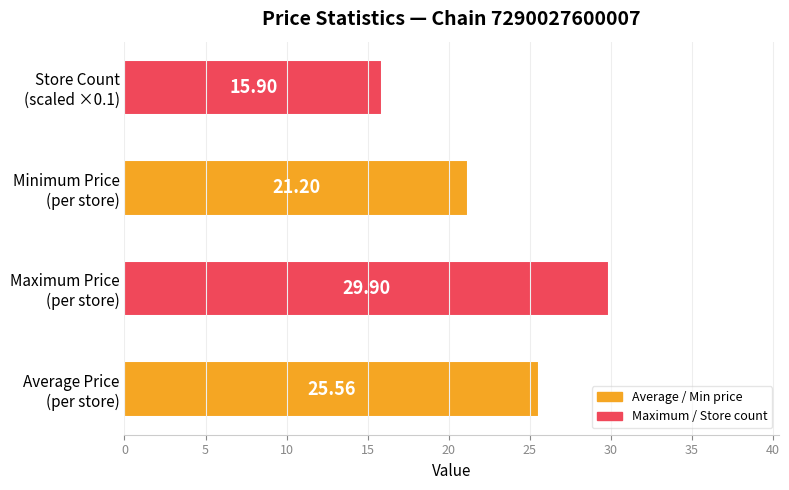

Rank the categories by value from highest to lowest.

Maximum Price
(per store), Average Price
(per store), Minimum Price
(per store), Store Count
(scaled ×0.1)